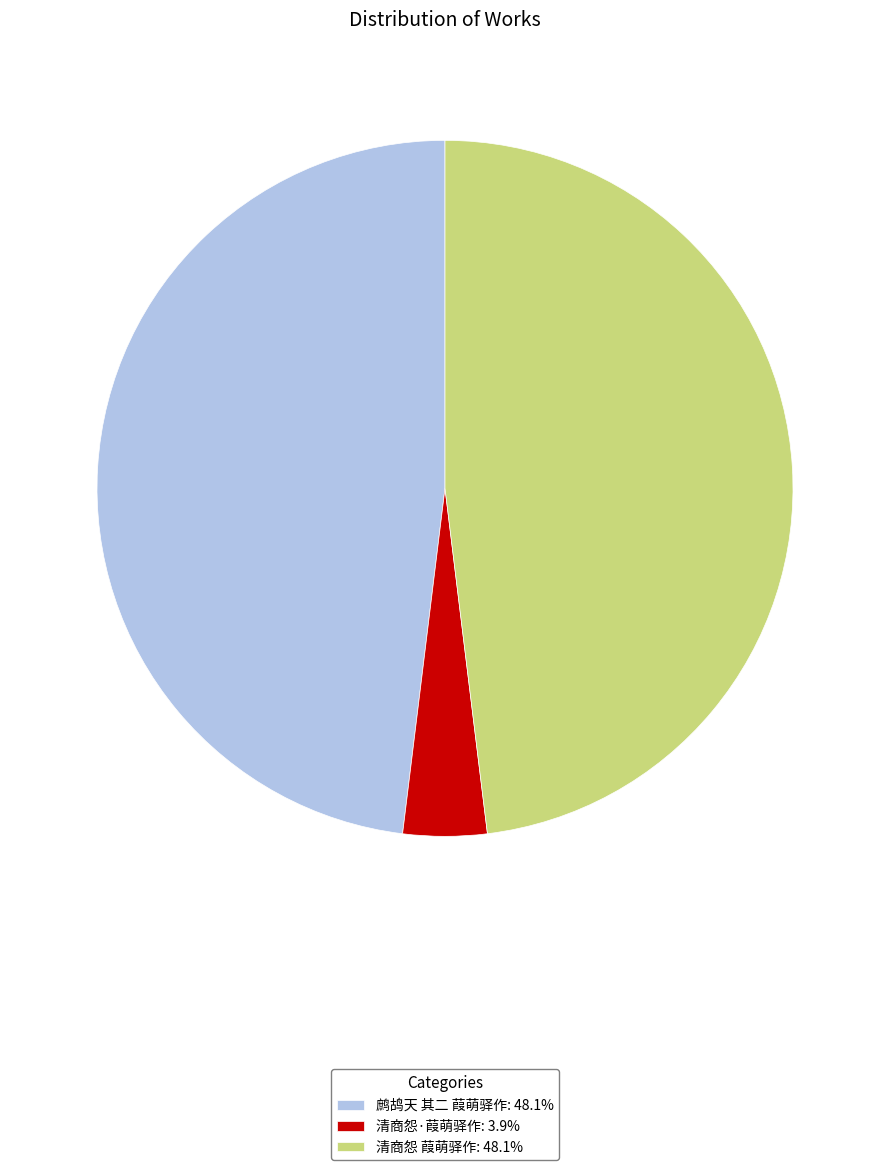

How many slices are in this pie chart?

3